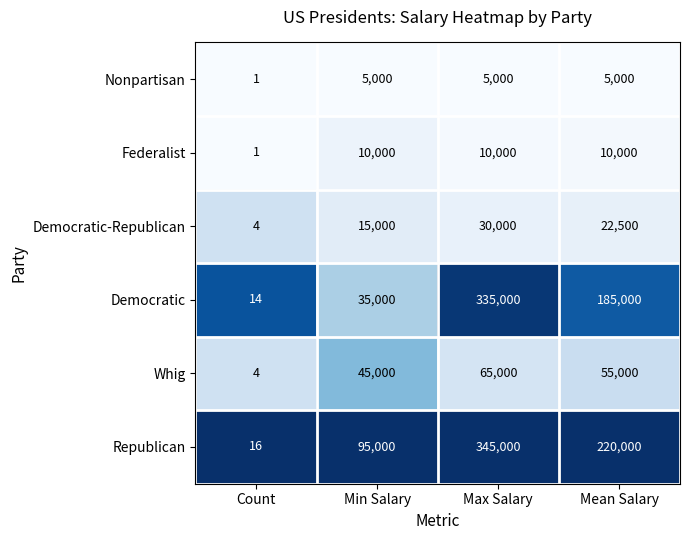

Which series has the widest spread of values?

Republican